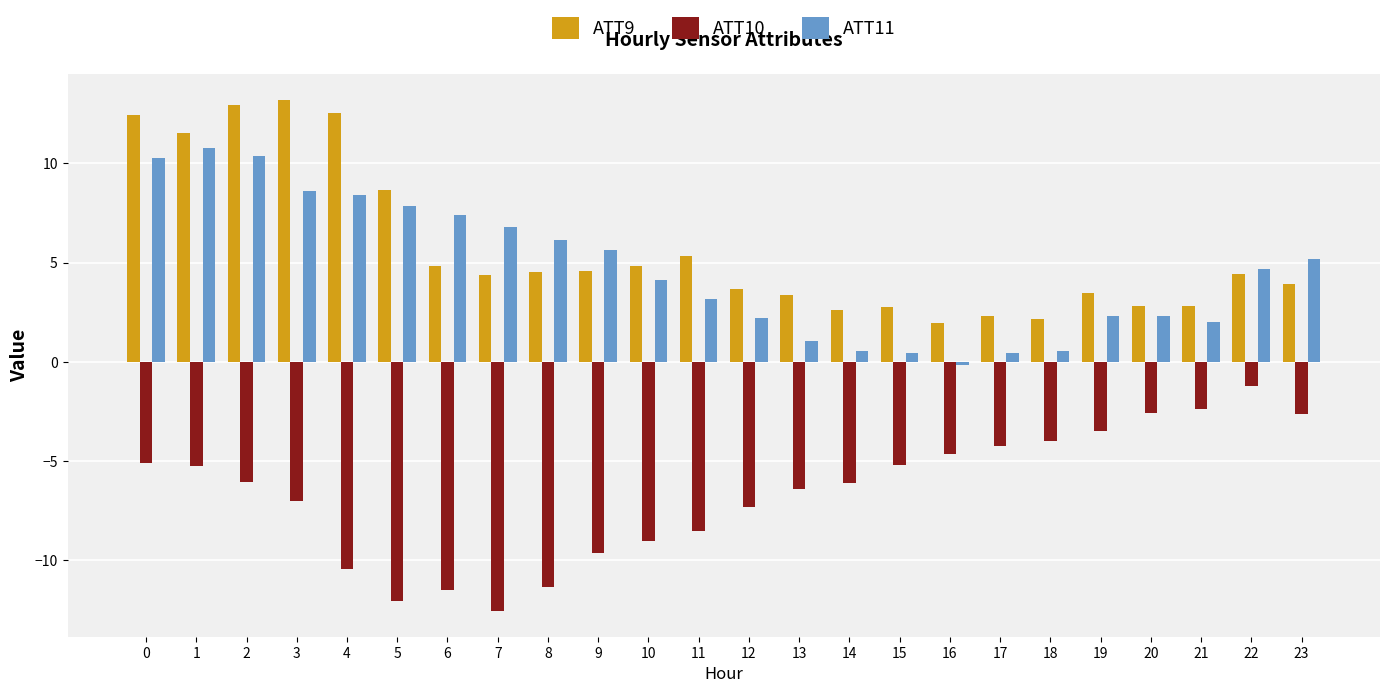

Read the ATT10 value at 13.

-6.4